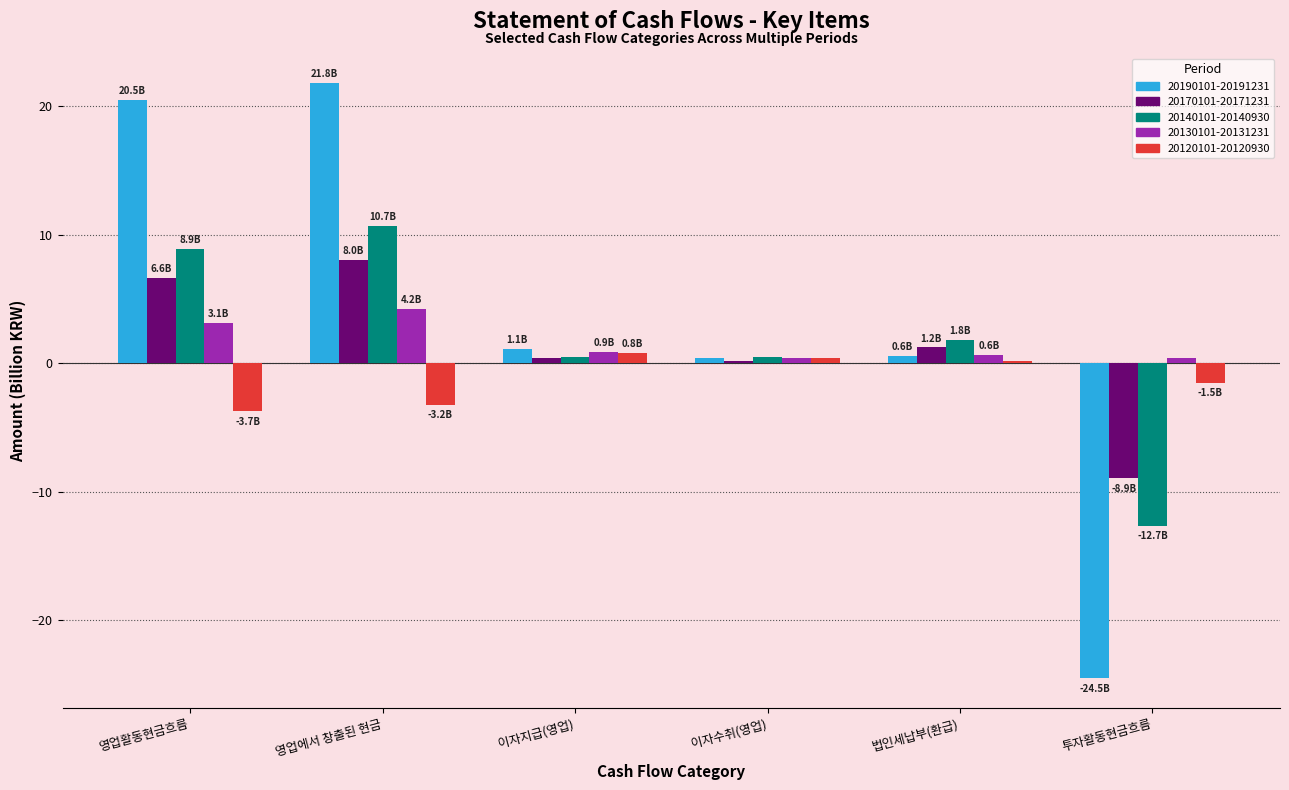

The value of 20170101-20171231 at 영업에서 창출된 현금 is 8.0. True or false?

True